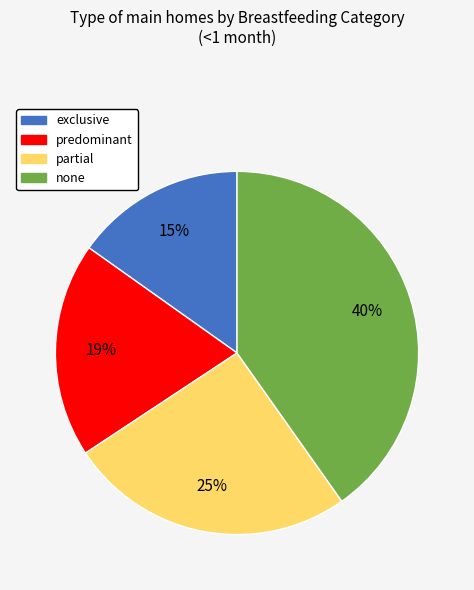

Is it true that partial is 37% of the pie?

False